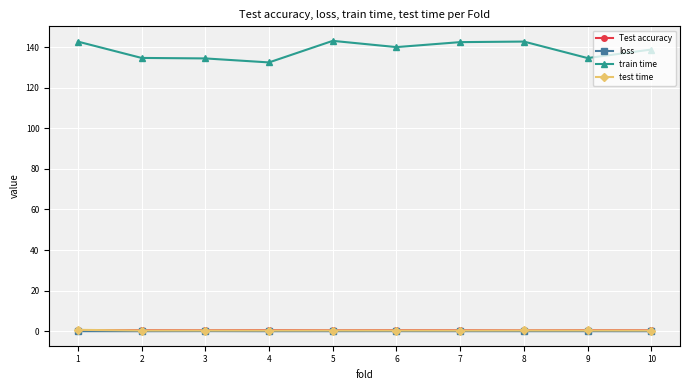

What is the highest value of the test time series?

0.7